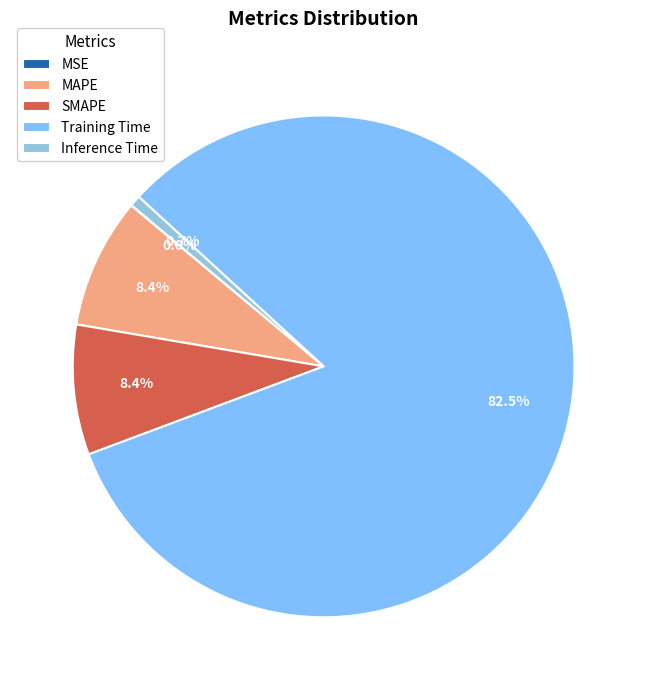

What percentage is the Training Time slice, to the nearest percent?

82%